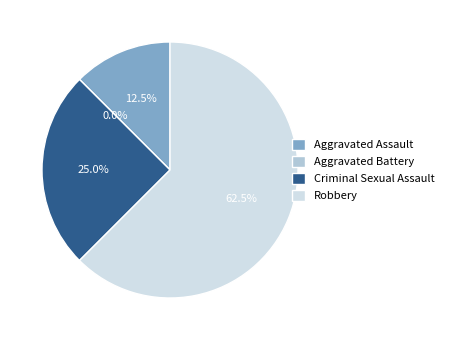

To the nearest percent, what is the difference between the Aggravated Assault and Criminal Sexual Assault slice percentages?

12%